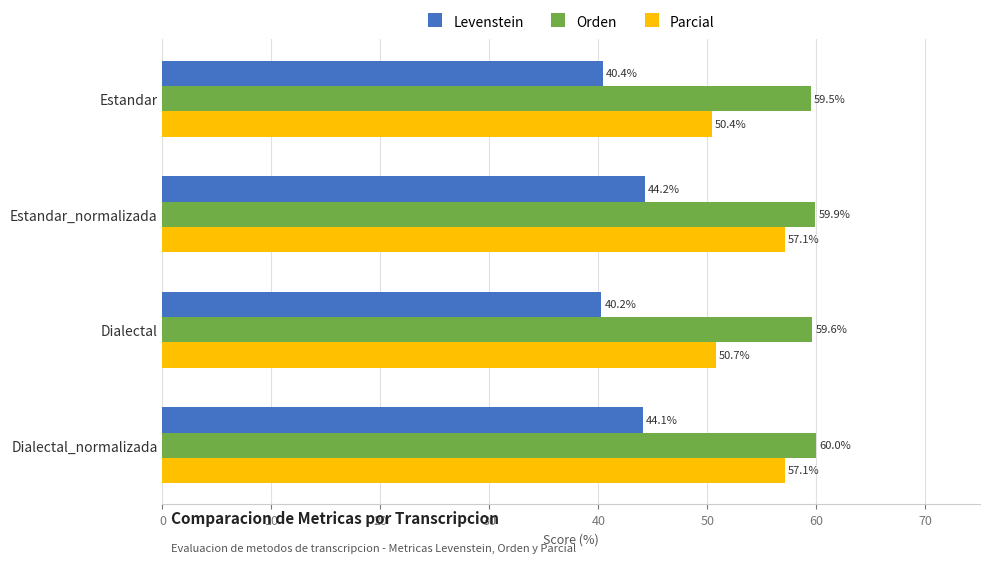

Which category has the highest value in the Orden series?

Dialectal_normalizada